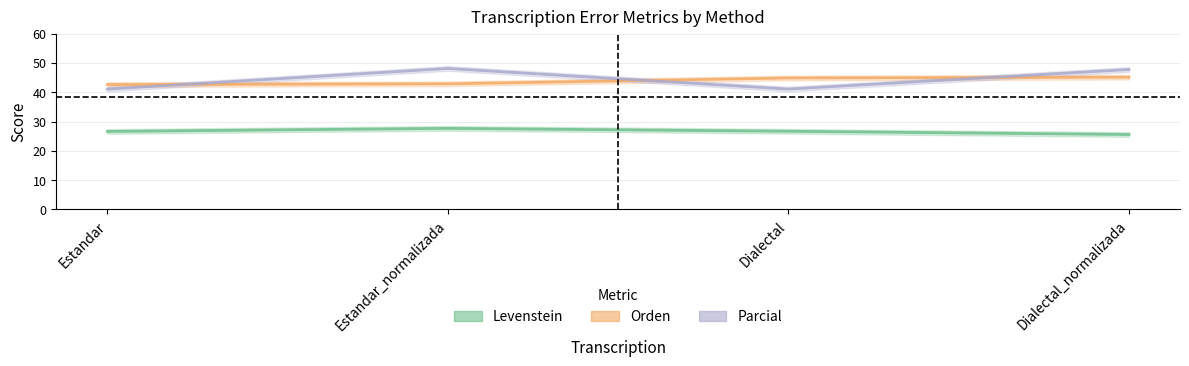

At how many categories does at least one series exceed 34?

4